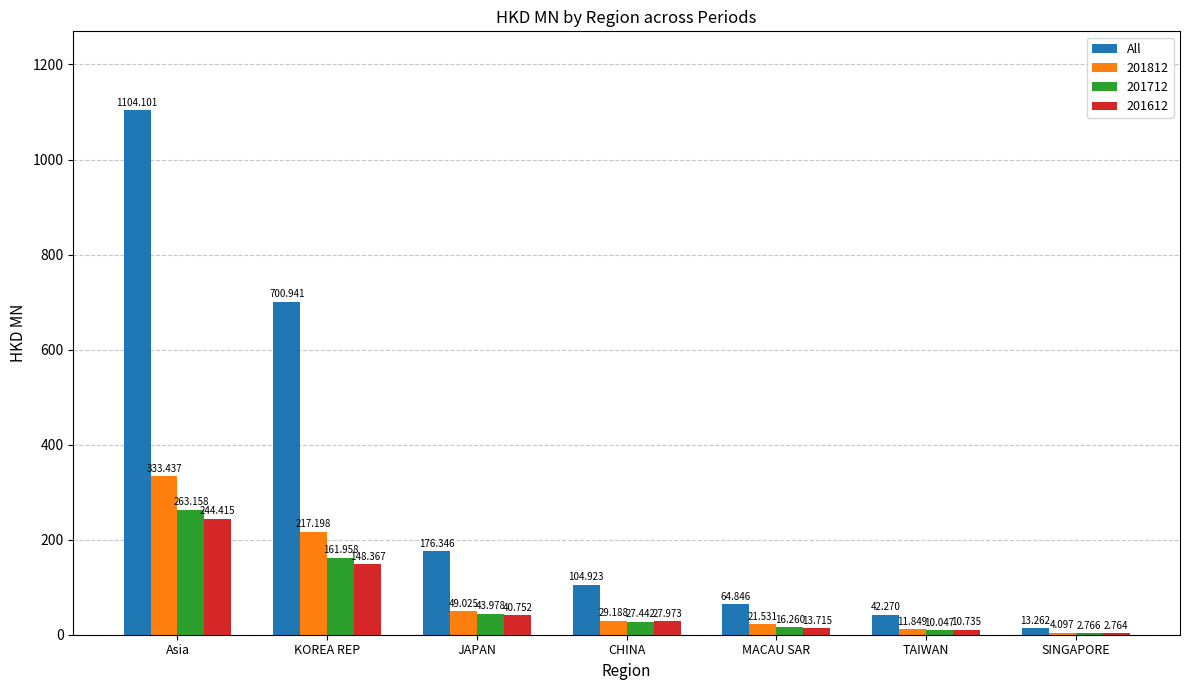

At which label does 201812 reach its peak?

Asia